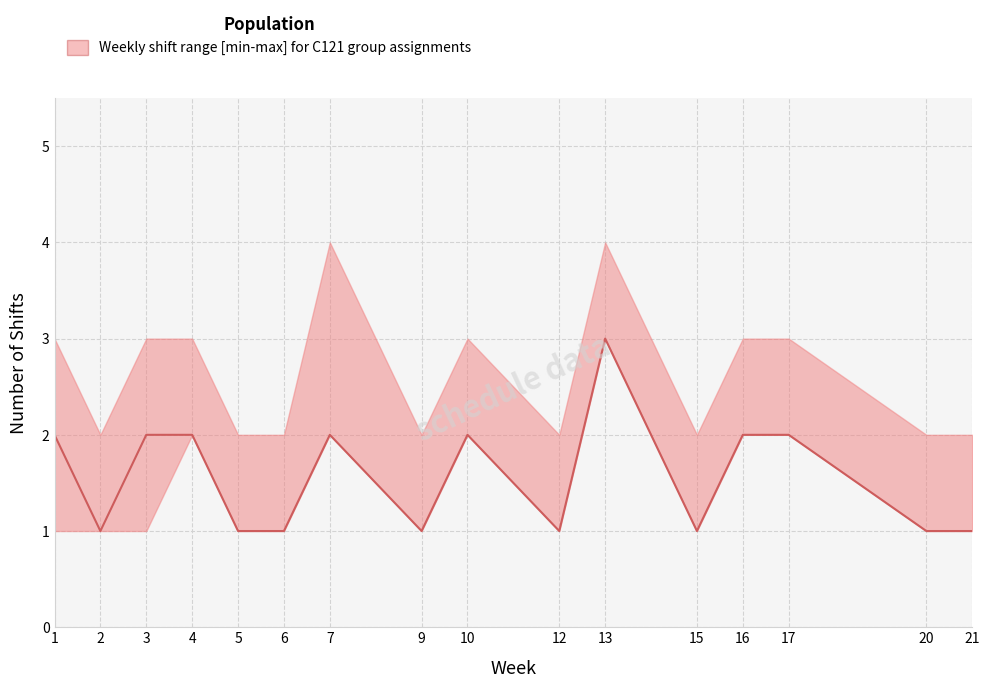

True or false: the data shows 1 at 6.

False